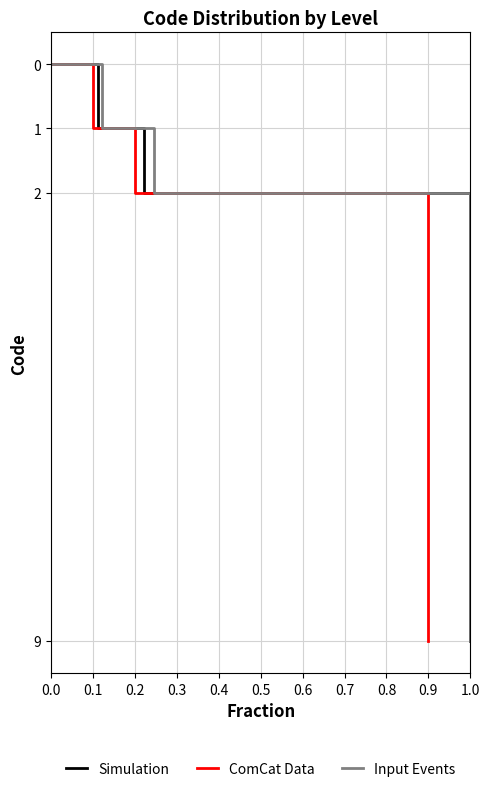

How many values in ComCat Data are above zero?

3